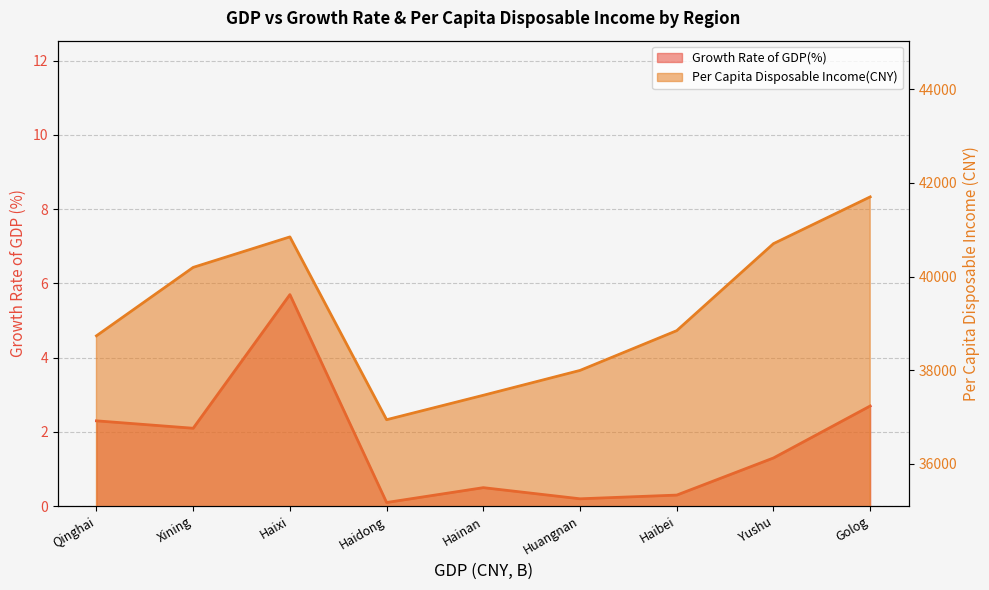

How many lines are shown in the chart?

2